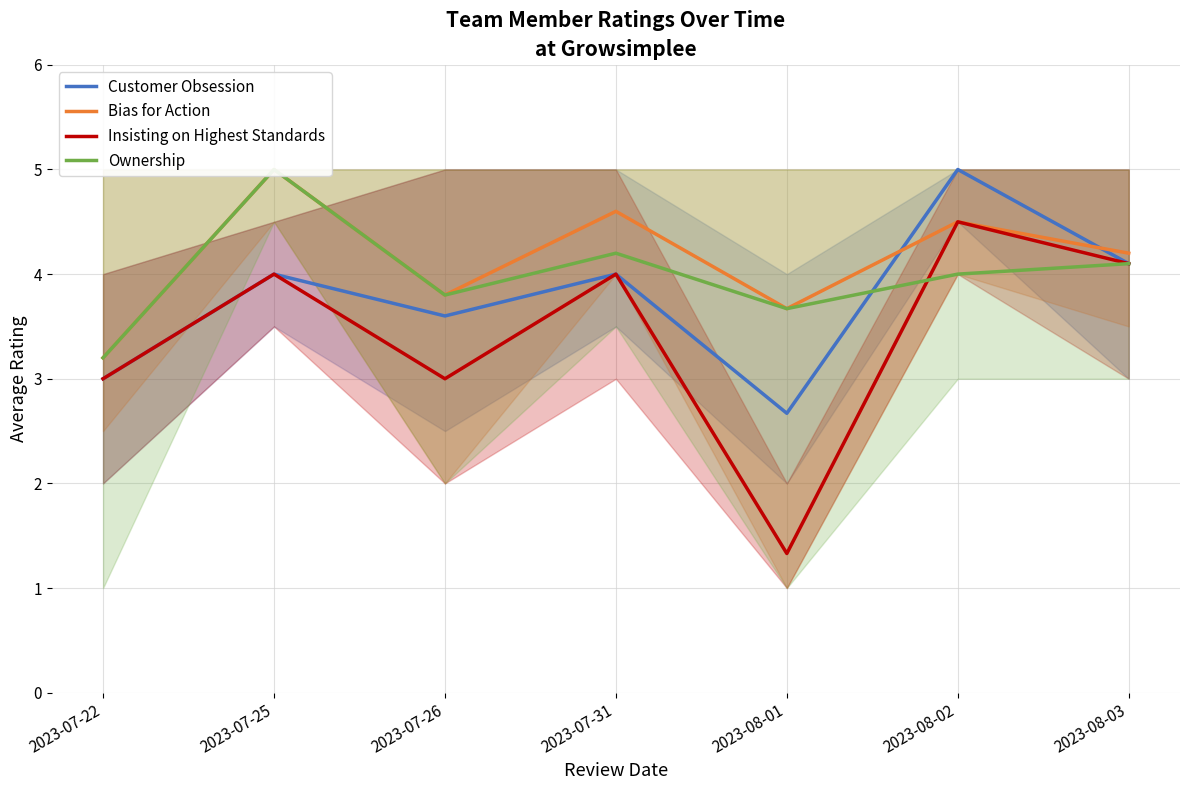

What is the difference between the Ownership values at 2023-07-26 and 2023-08-02?

0.2